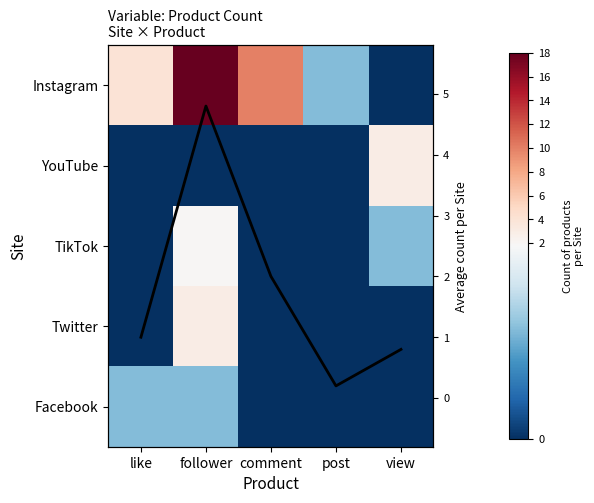

What is the difference between the Twitter values at follower and view?

3.0